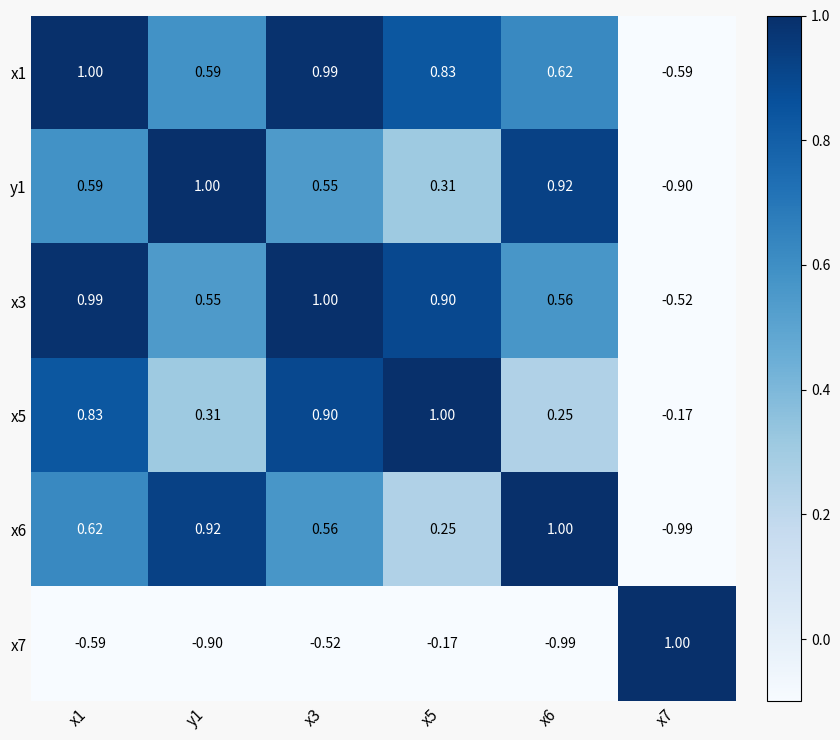

Rank the series by their maximum value, from lowest to highest.

x3, x1, y1, x5, x6, x7